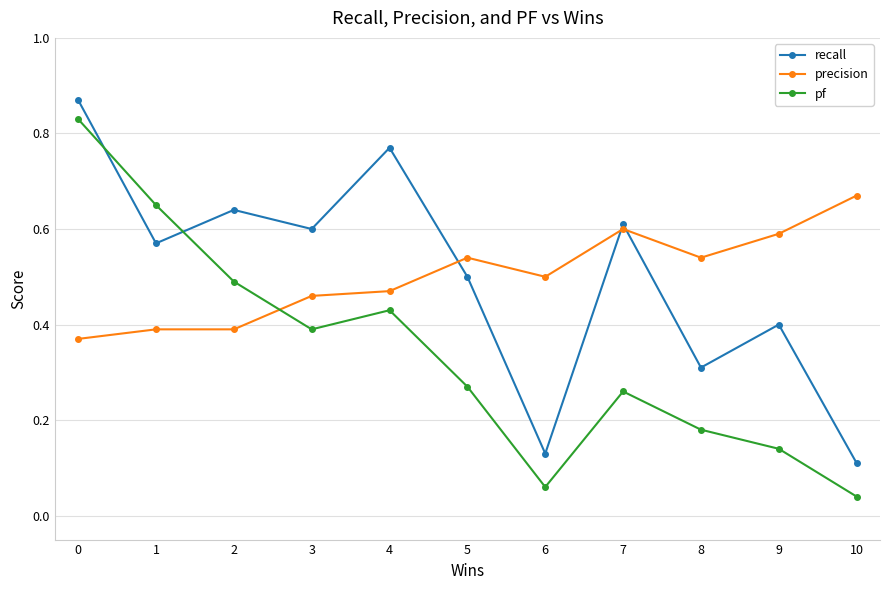

Which series has the largest range (max minus min)?

pf